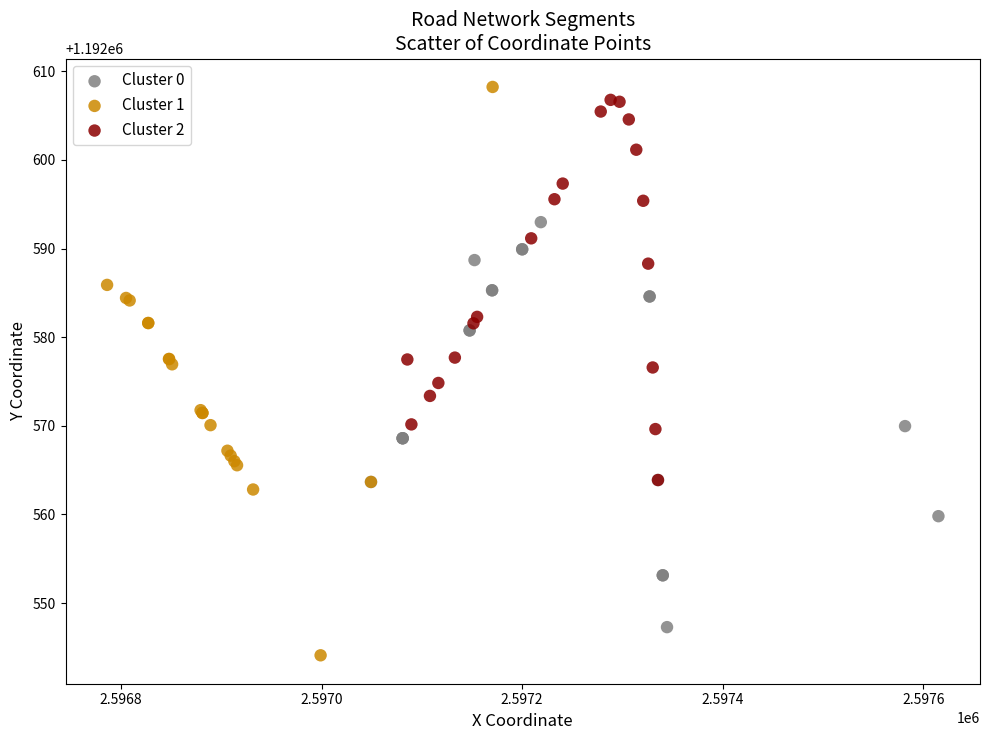

Which series reaches the minimum Y coordinate?

Cluster 1